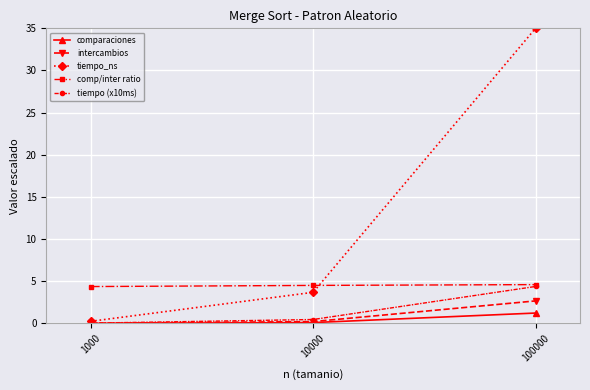

Count the number of categories in the chart.

3